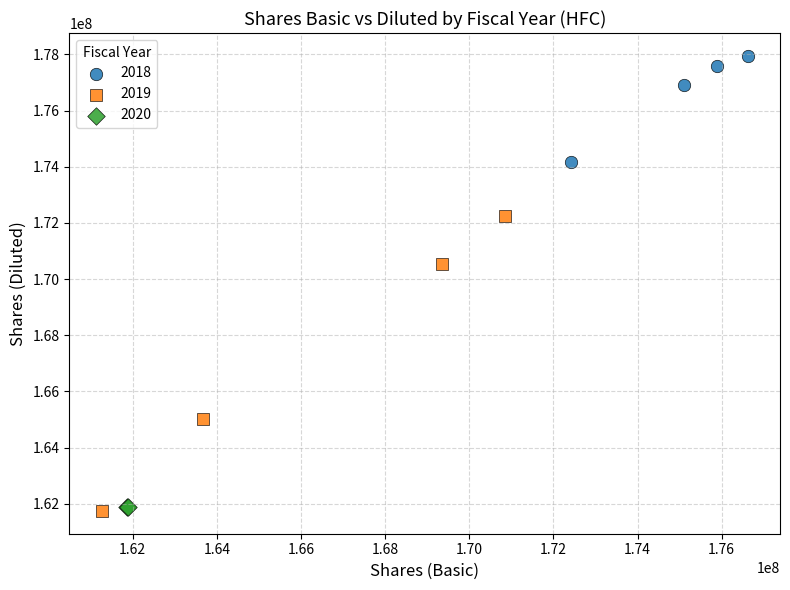

Which series has the largest Y range (max minus min)?

2019